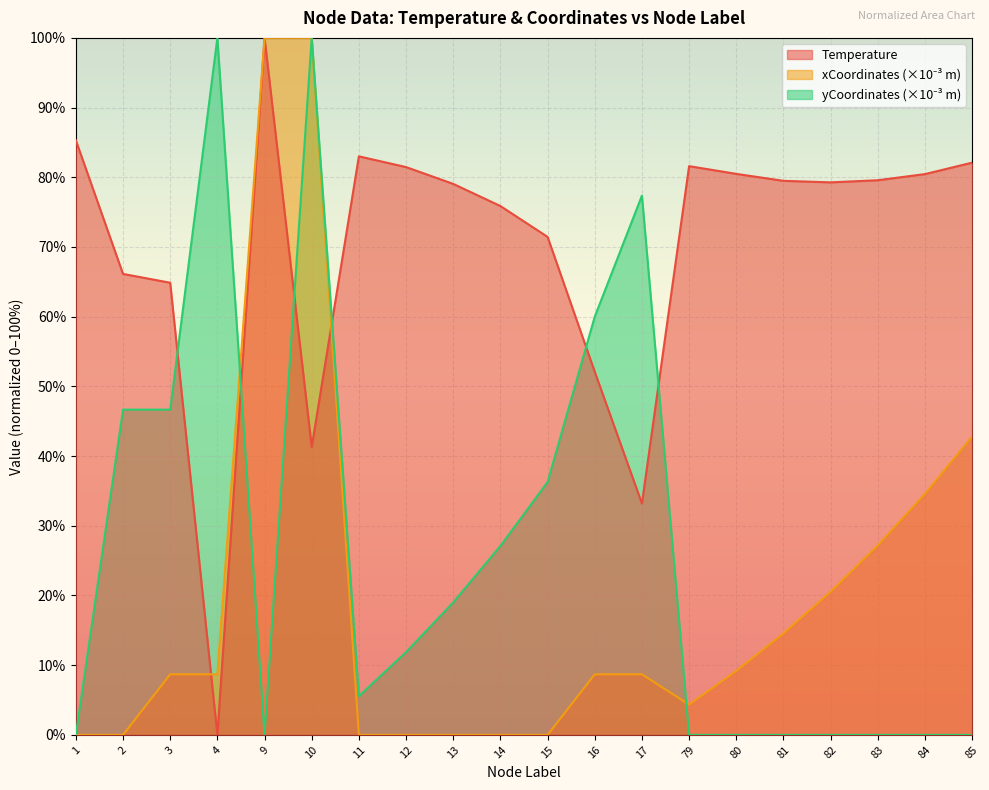

What is the average value of the yCoordinates_scaled series?

26.5